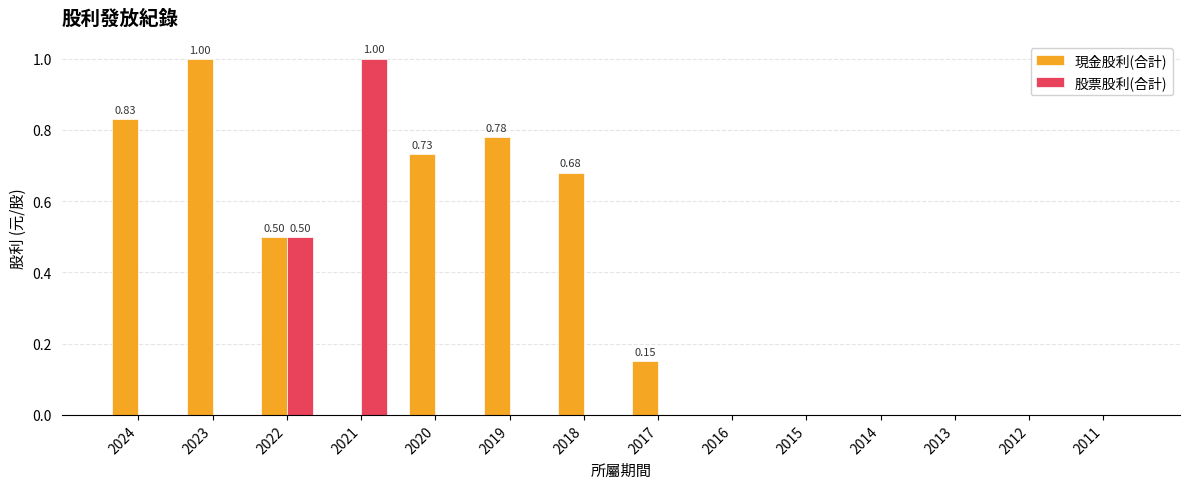

What is the sum of all 現金股利(合計) values?

4.7